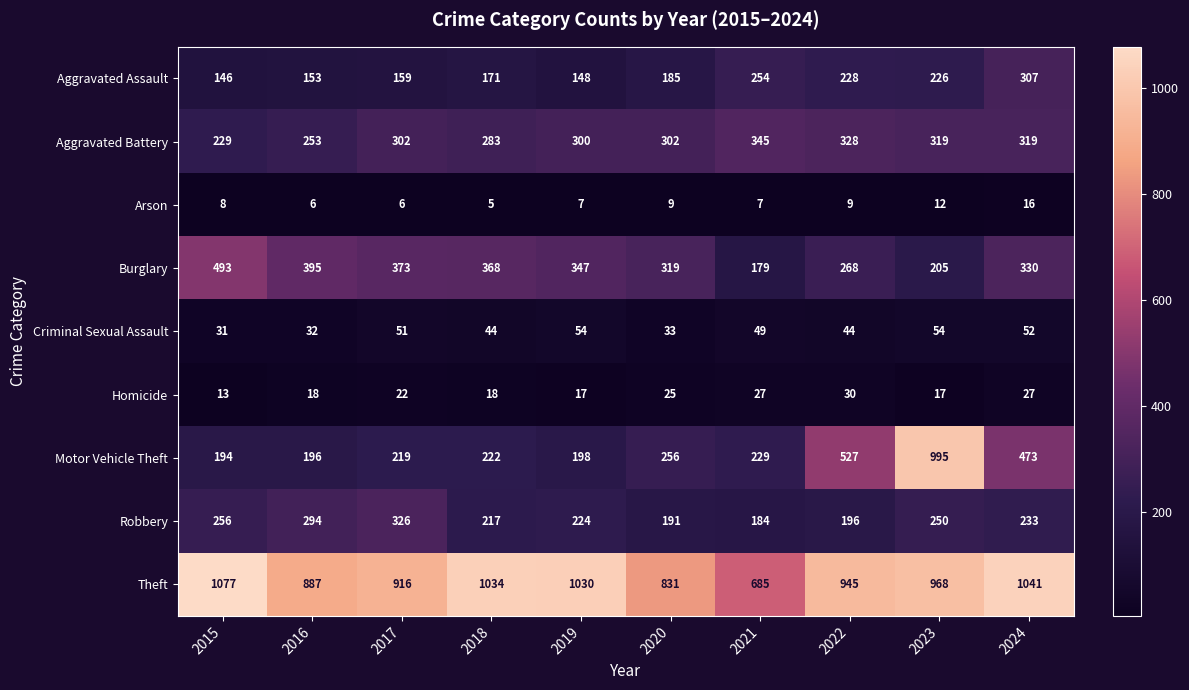

Which category has the lowest value across all series?

2018